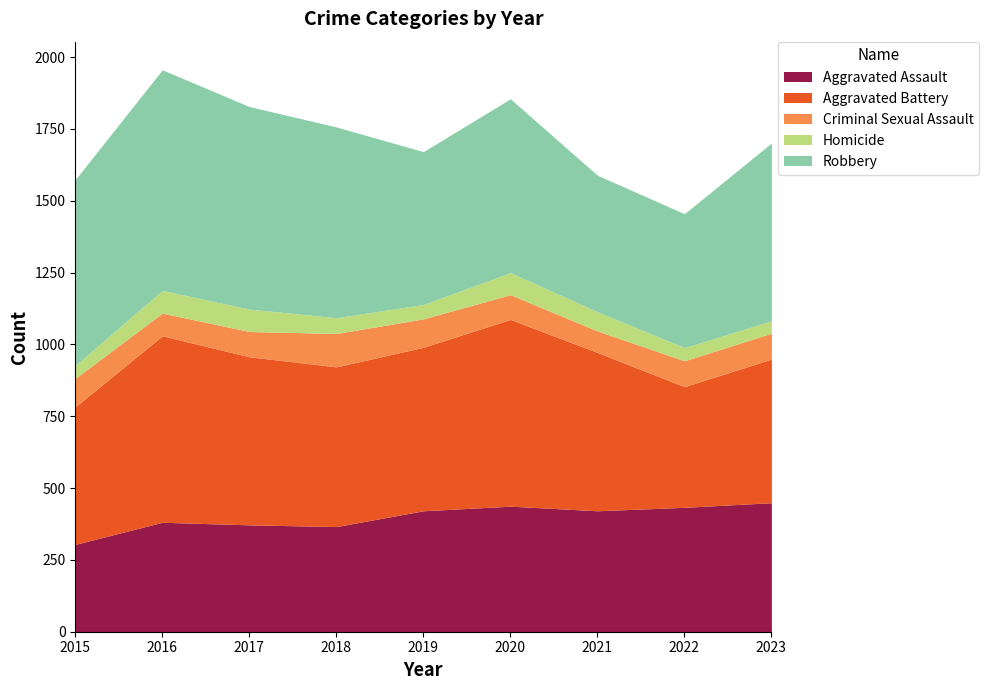

Rank the categories by Criminal Sexual Assault value from lowest to highest.

2021, 2016, 2020, 2017, 2022, 2023, 2015, 2019, 2018